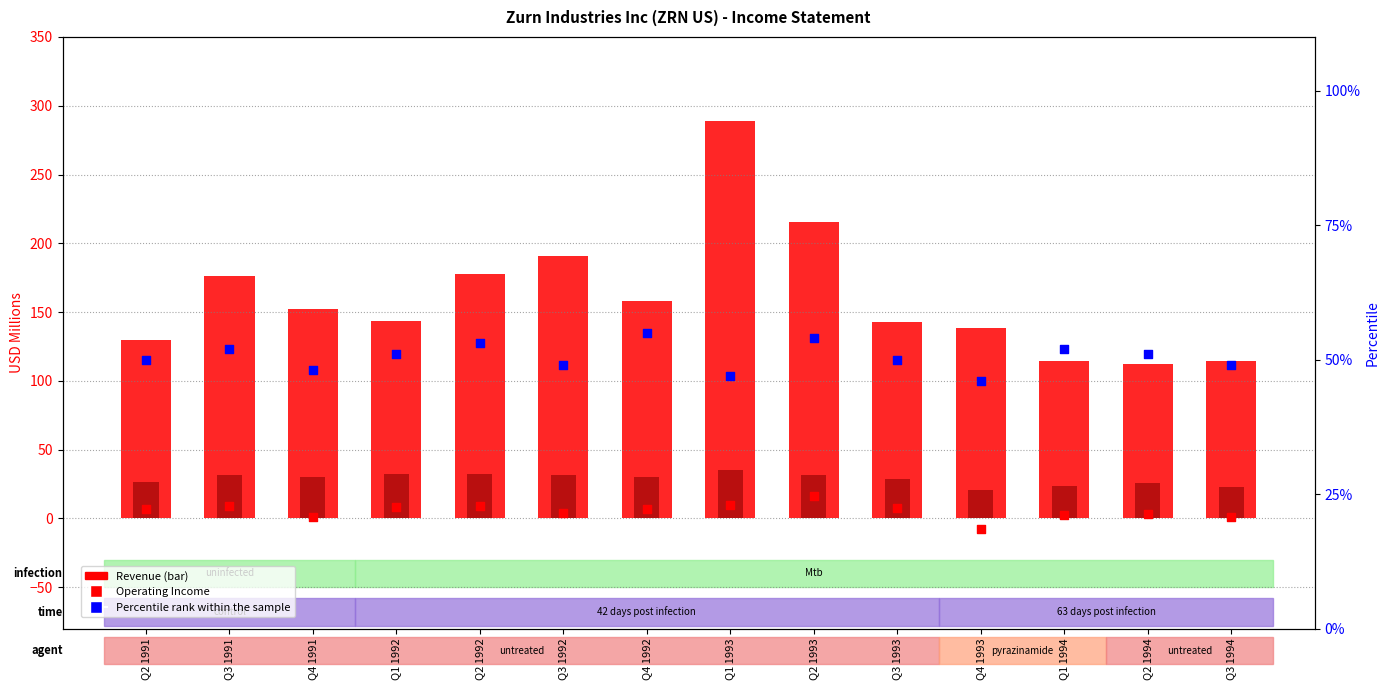

At which category is the sum across all series the highest?

Q1 1993